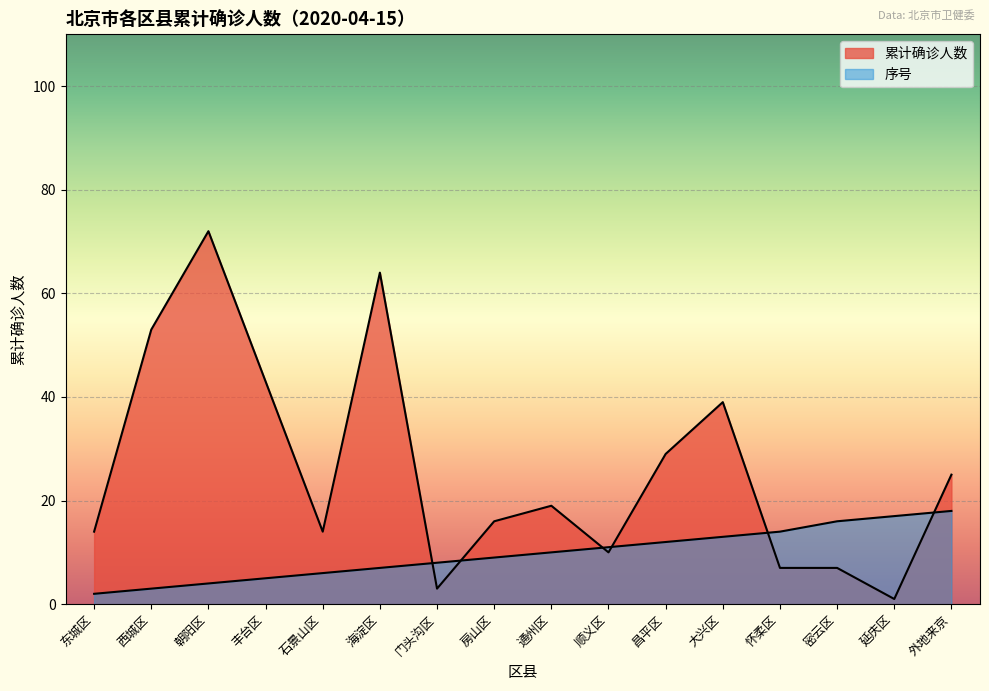

What is the maximum value shown in the chart?

72